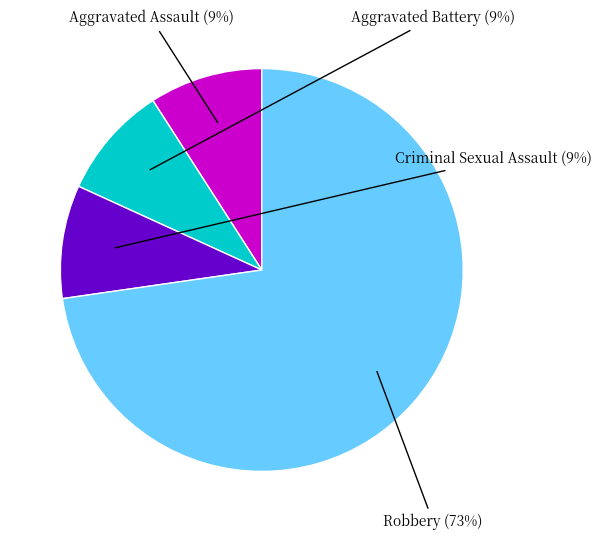

How many segments does this pie chart have?

4